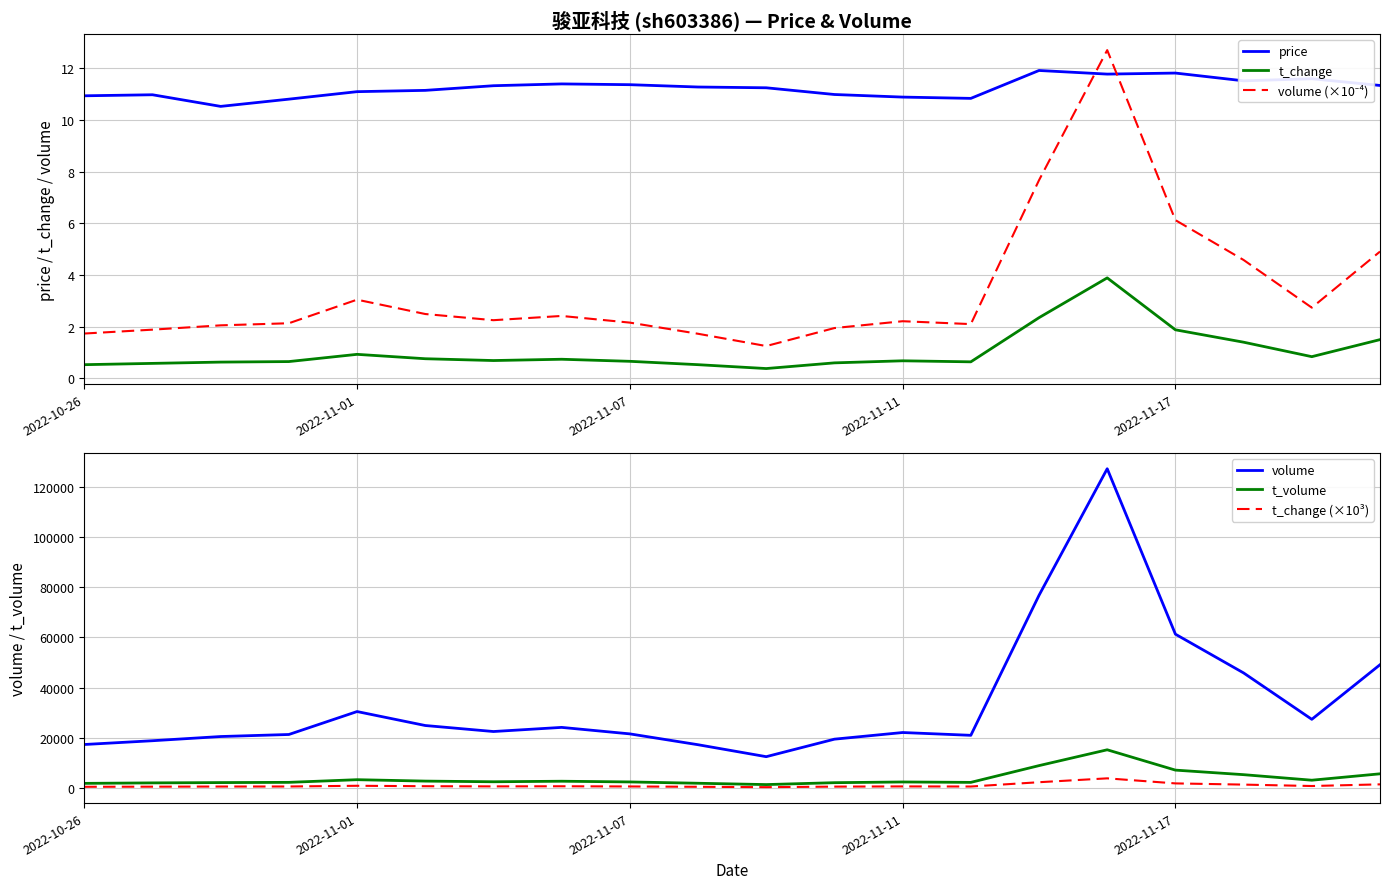

Which category has the highest value across all series?

15